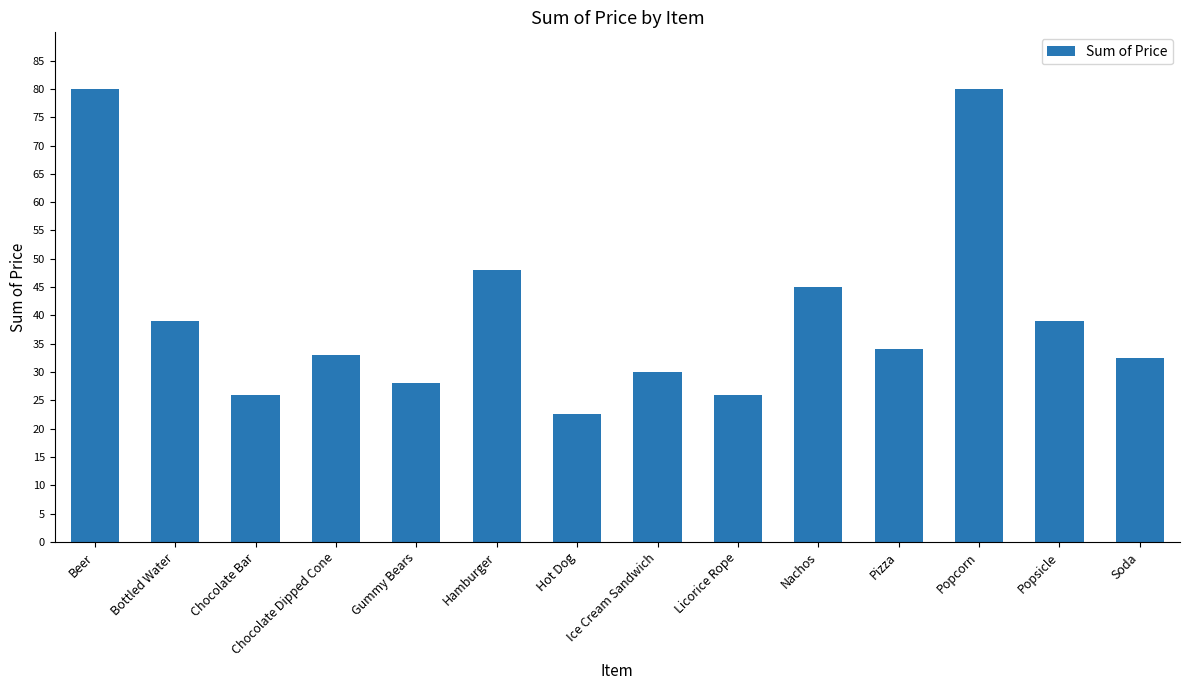

What position from the right is Chocolate Dipped Cone?

11